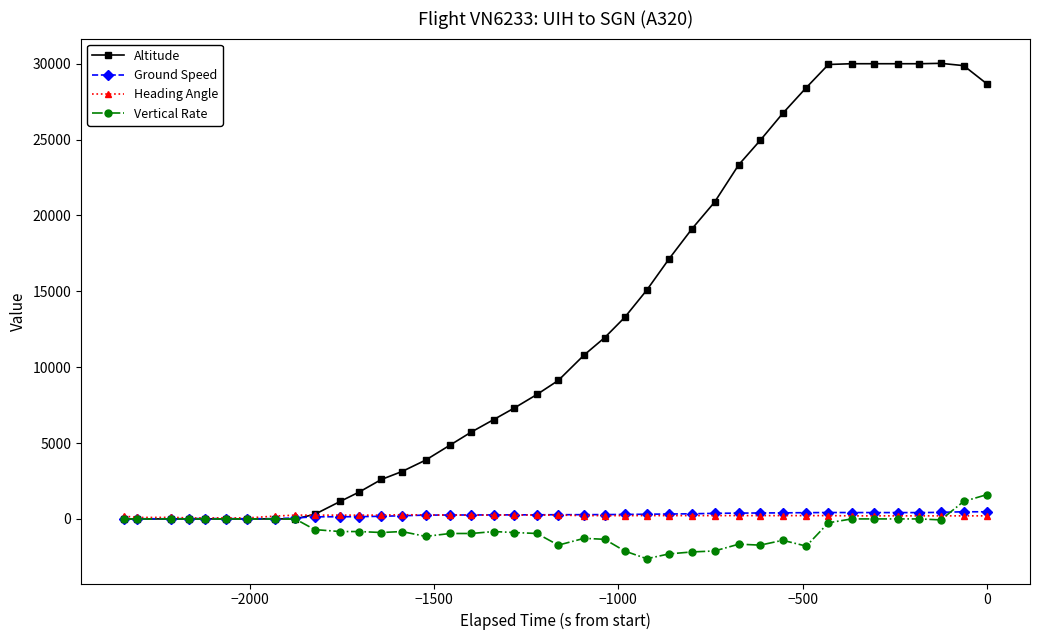

What is the greatest value displayed?

30025